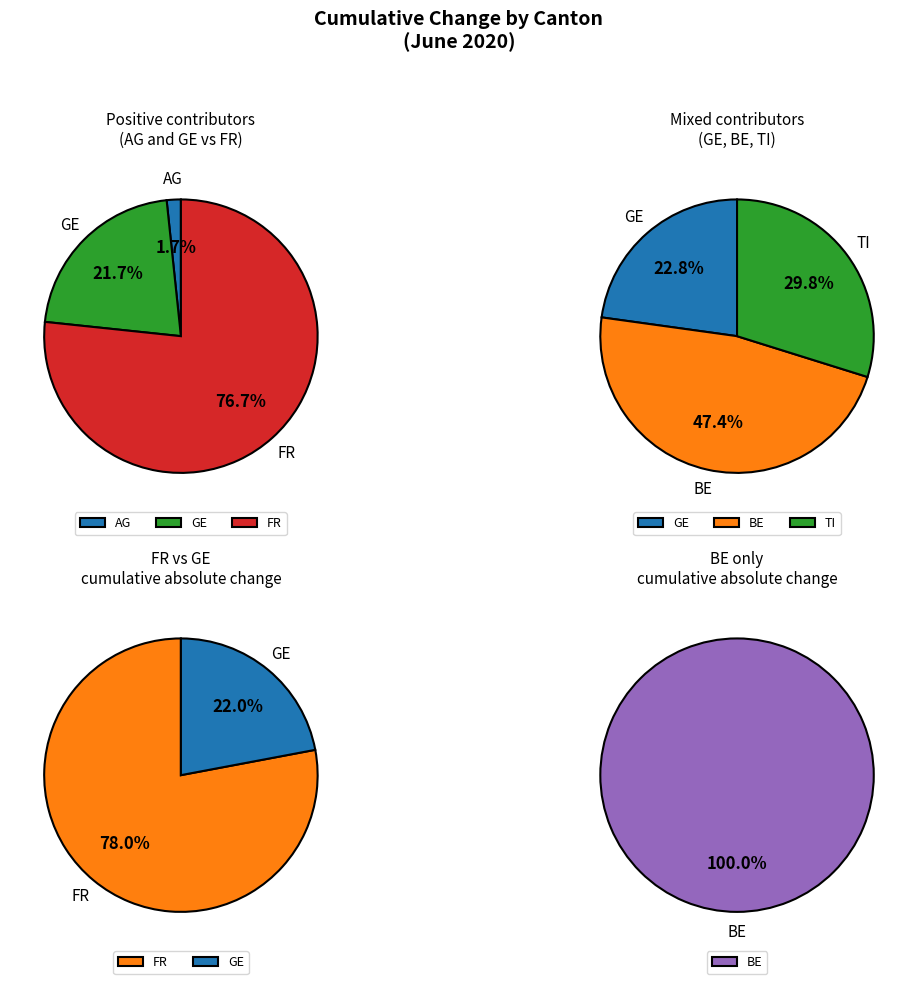

Which series has the widest spread of values?

FR